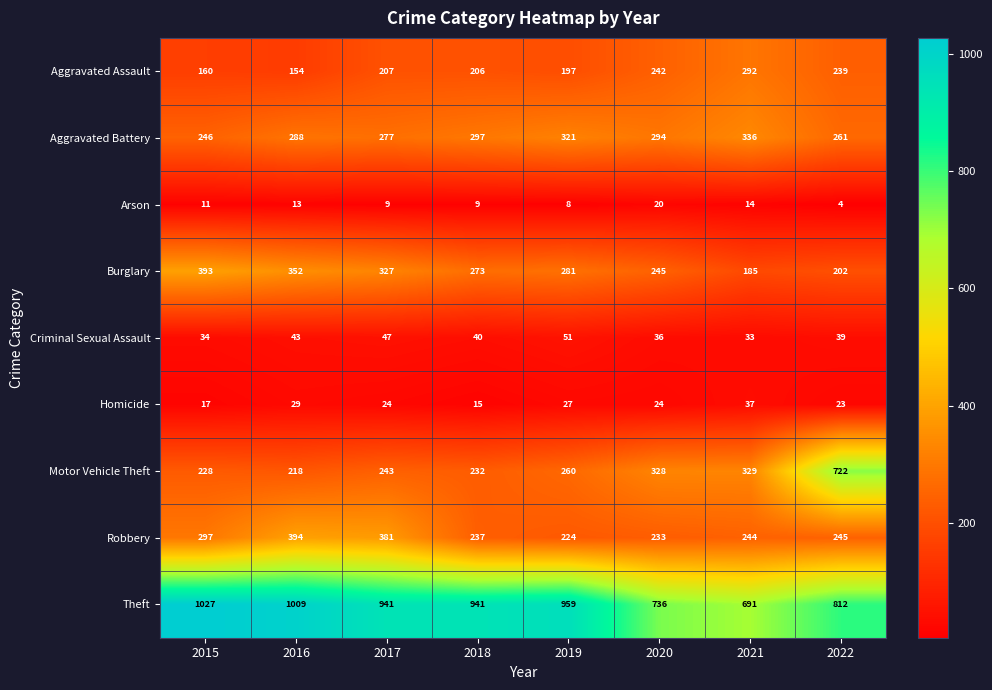

What is the sum of all Aggravated Assault values?

1697